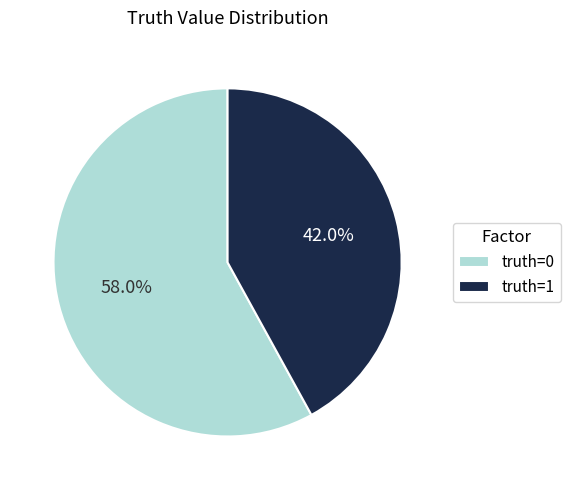

Does any single category account for the majority?

Yes